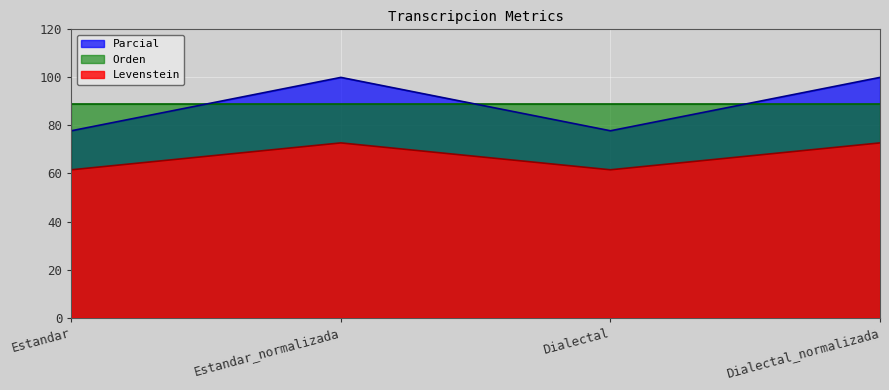

What is the sum of all Levenstein values?

268.5